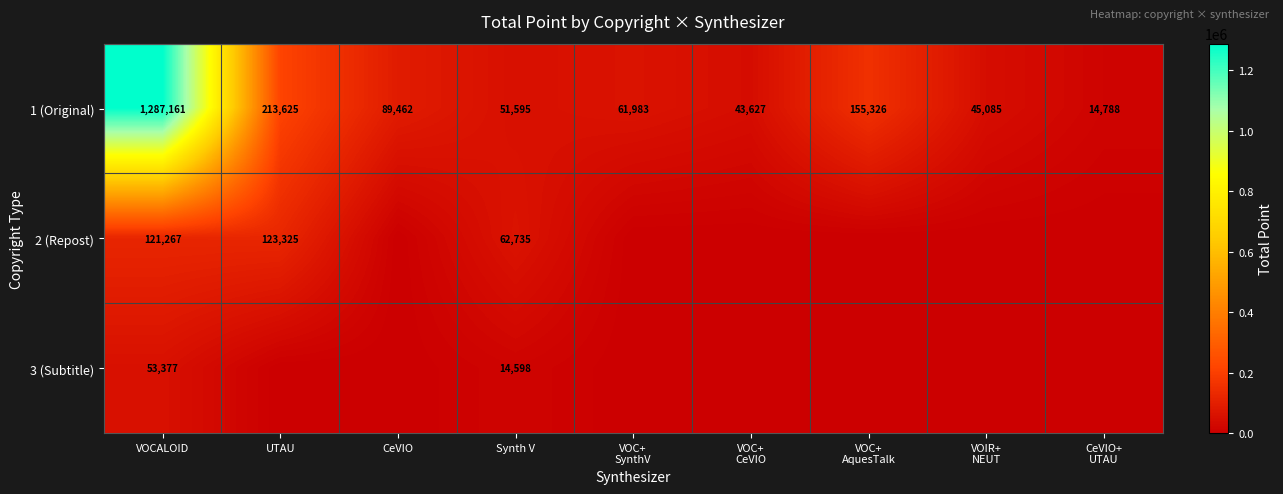

Is the value of 1 (Original) at VOCALOID greater than the value of 3 (Subtitle) at VOCALOID?

Yes